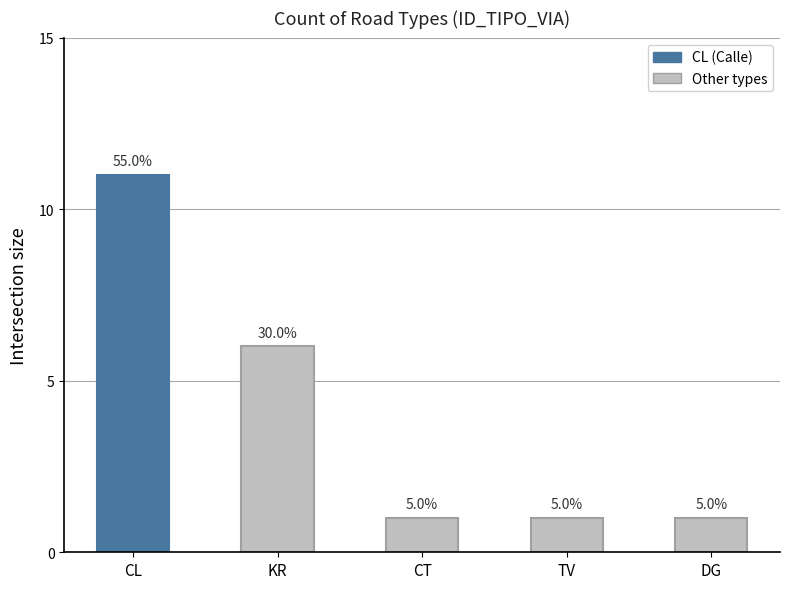

What value does the data have at DG?

1